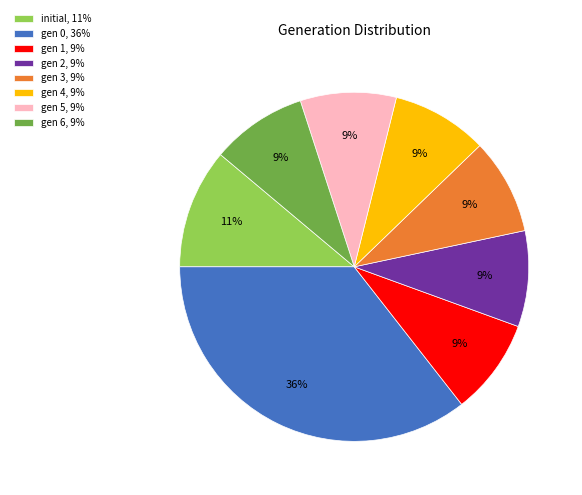

Combined, do gen 4, 9% and gen 2, 9% account for over 50%?

No